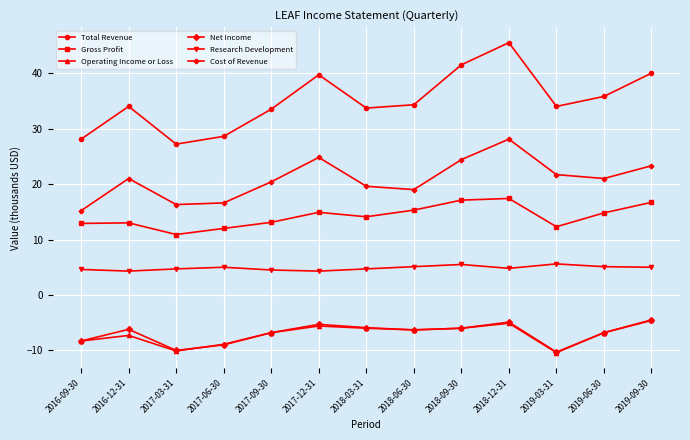

At which label does Total Revenue reach its peak?

2018-12-31